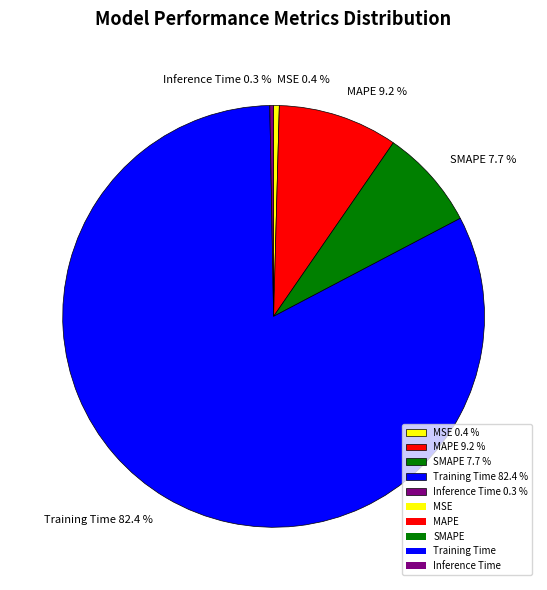

The MAPE slice represents 9% of the pie. True or false?

True